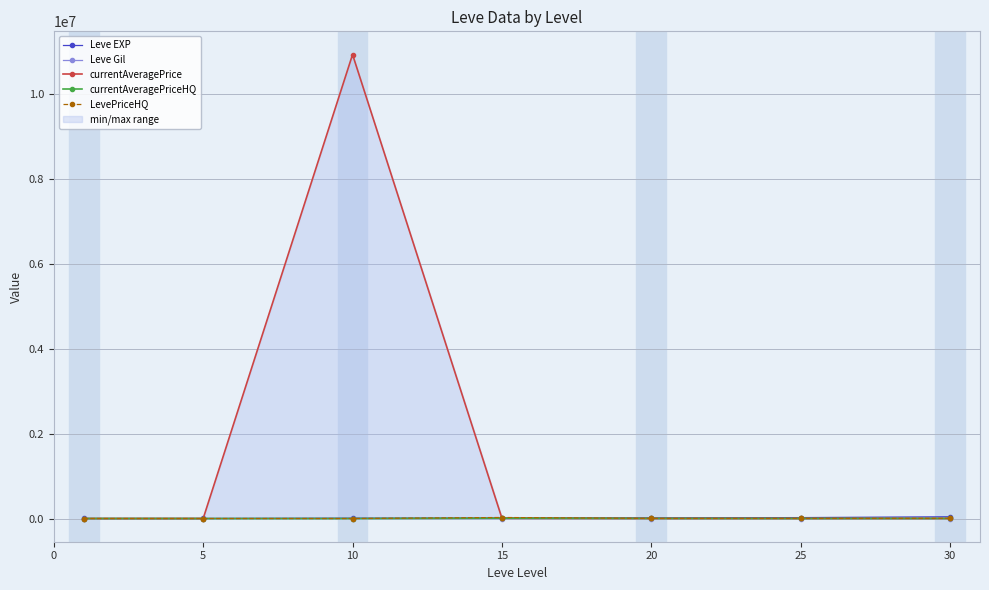

True or false: Leve Gil has a value of 296.0 at 30.

True